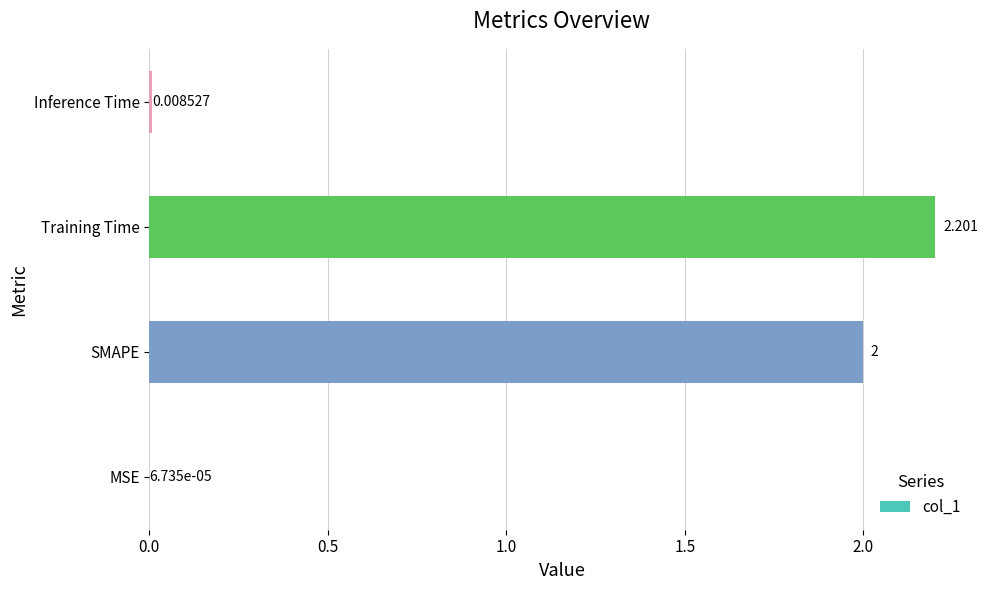

At which label is the value closest to 1?

Inference Time